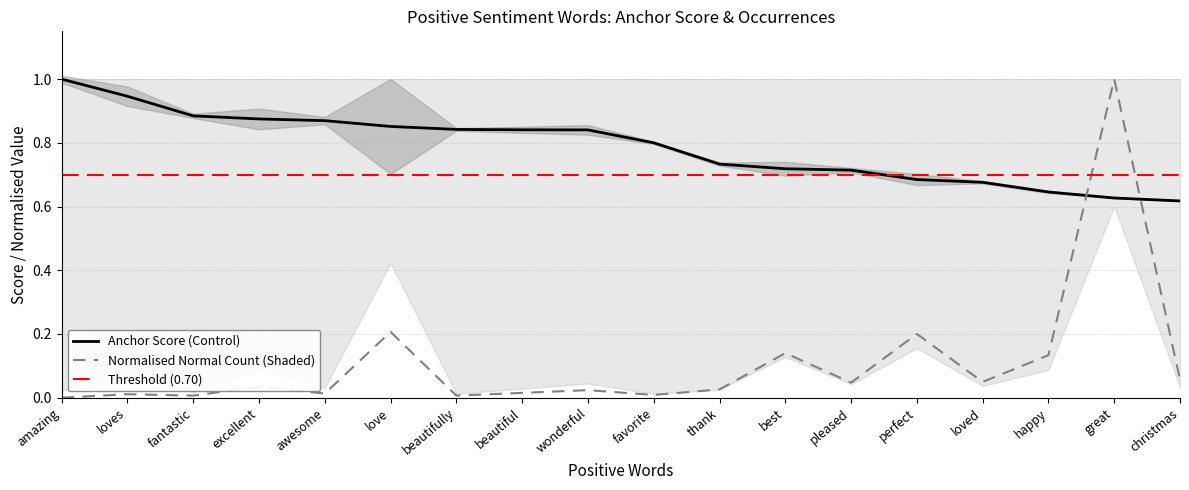

True or false: anchor_score has a value of 0.7 at perfect.

True